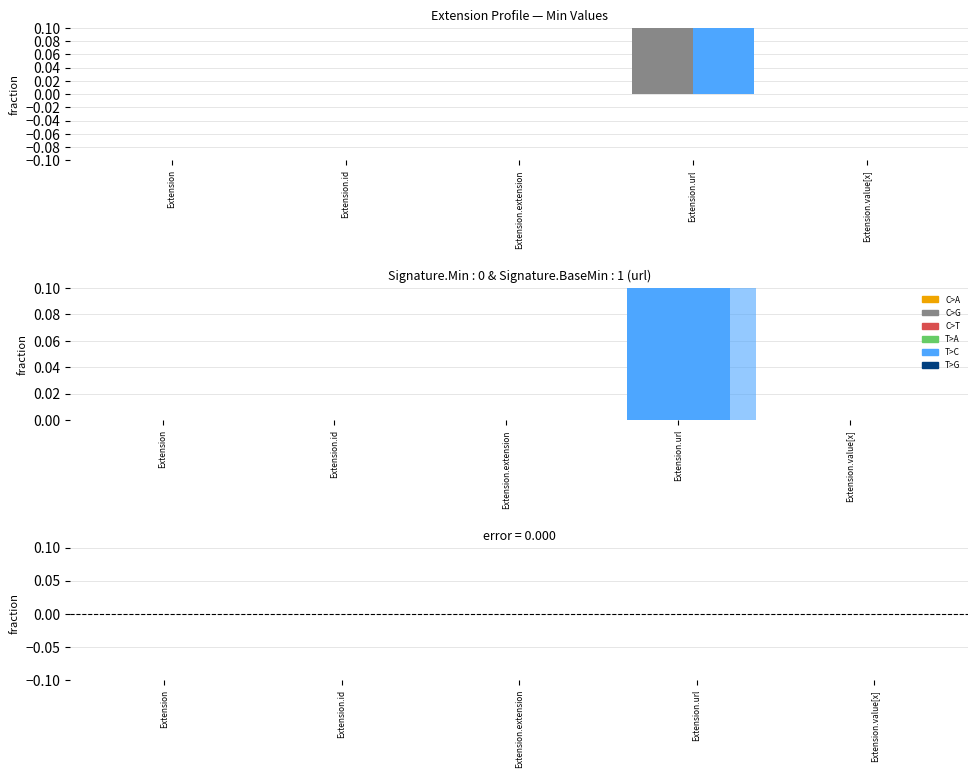

How many data points in Base Min are above 0?

1